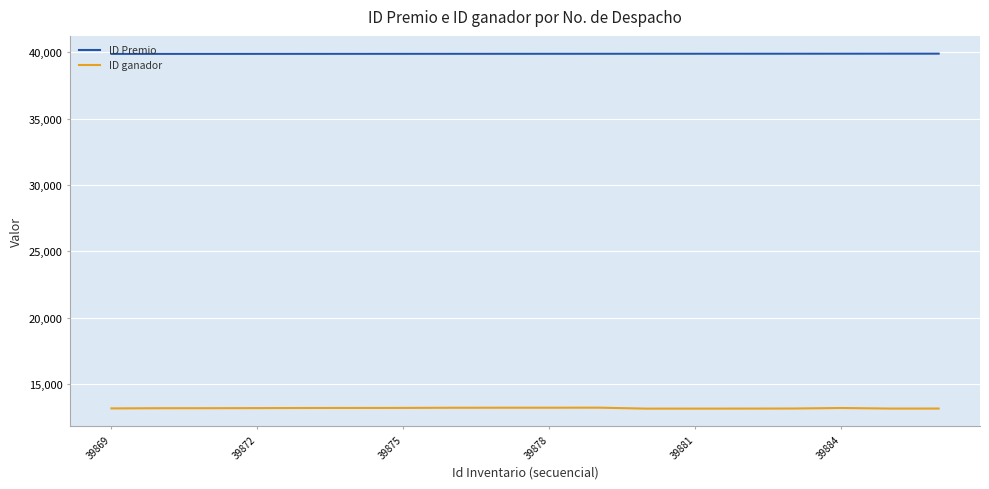

True or false: ID ganador and ID Premio intersect in this chart.

False